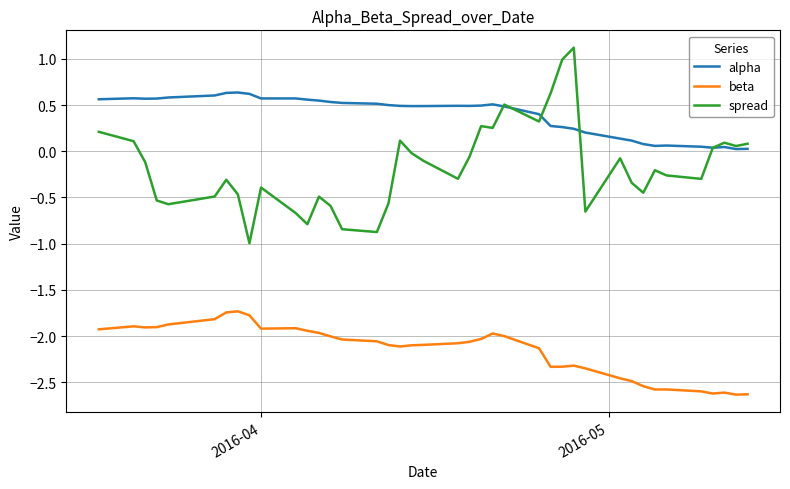

Which series has the largest total across all categories?

alpha